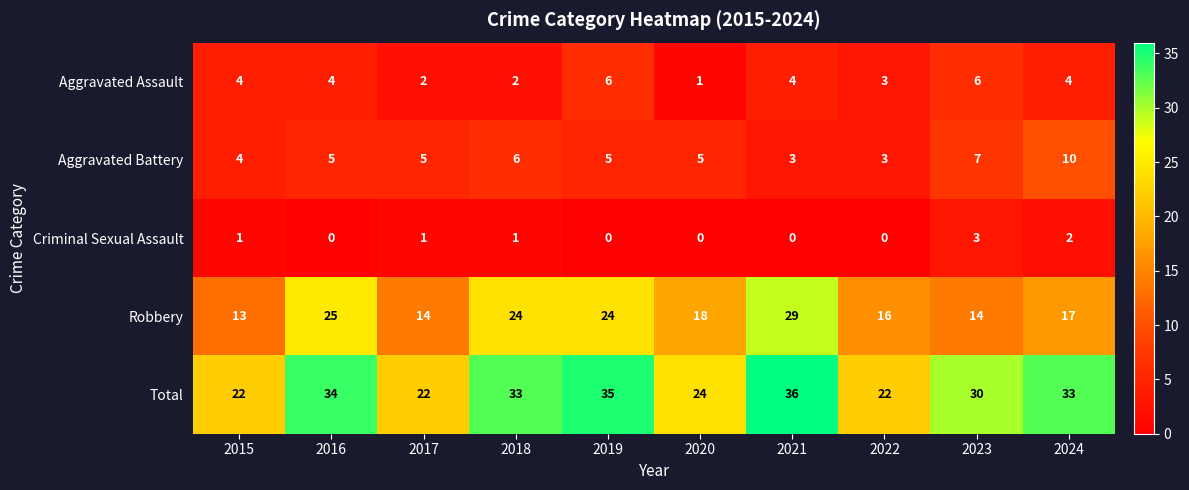

At how many categories does at least one series exceed 18?

10